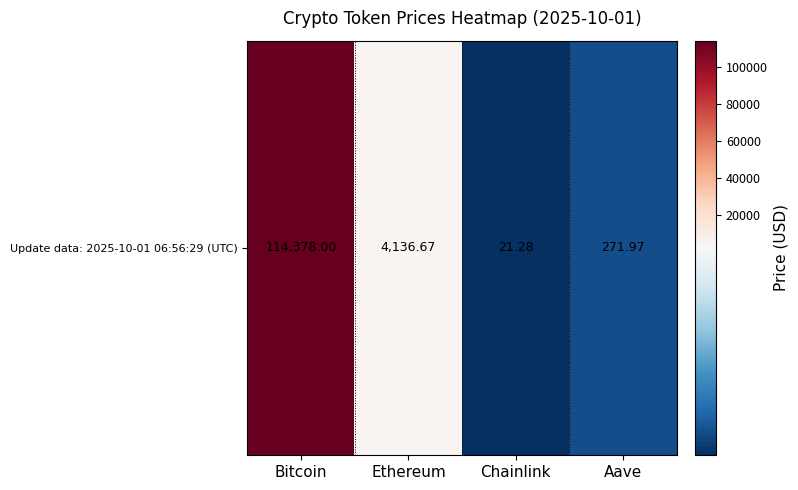

The chart shows a value of 4136.7 at Ethereum. True or false?

True